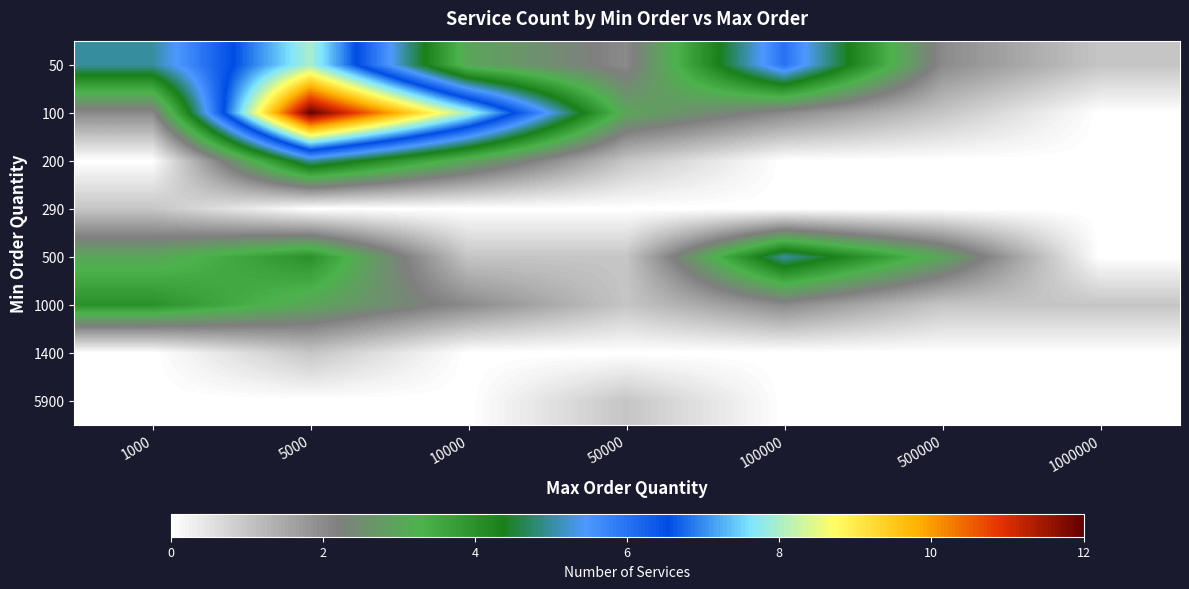

Which has a higher value, 10000 or 5000?

5000